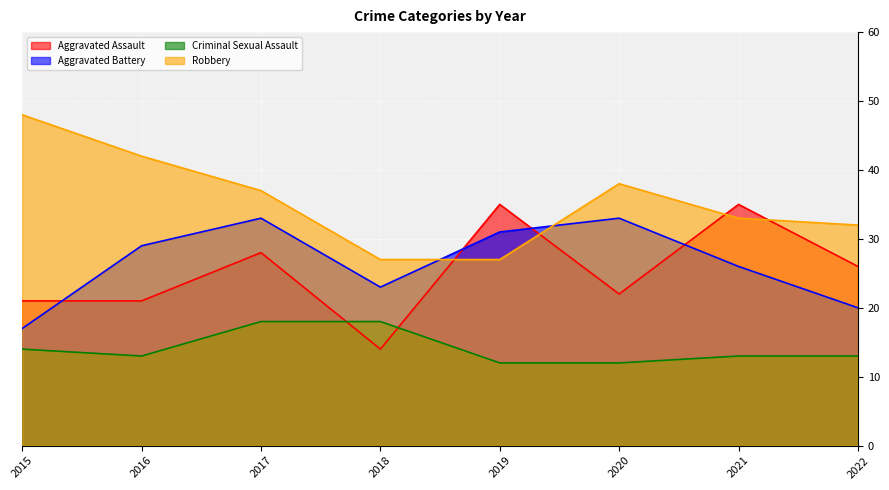

At 2018, list the series in order from smallest to largest.

Aggravated Assault, Criminal Sexual Assault, Aggravated Battery, Robbery